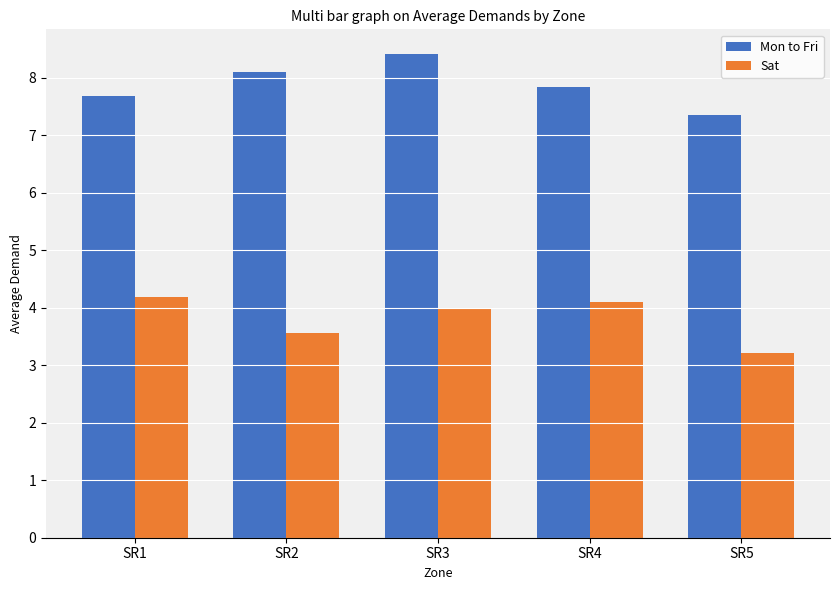

Reading left to right, extract all data points from this chart.

Mon to Fri: SR1=7.7	SR2=8.1	SR3=8.4	SR4=7.8	SR5=7.3
Sat: SR1=4.2	SR2=3.6	SR3=4.0	SR4=4.1	SR5=3.2